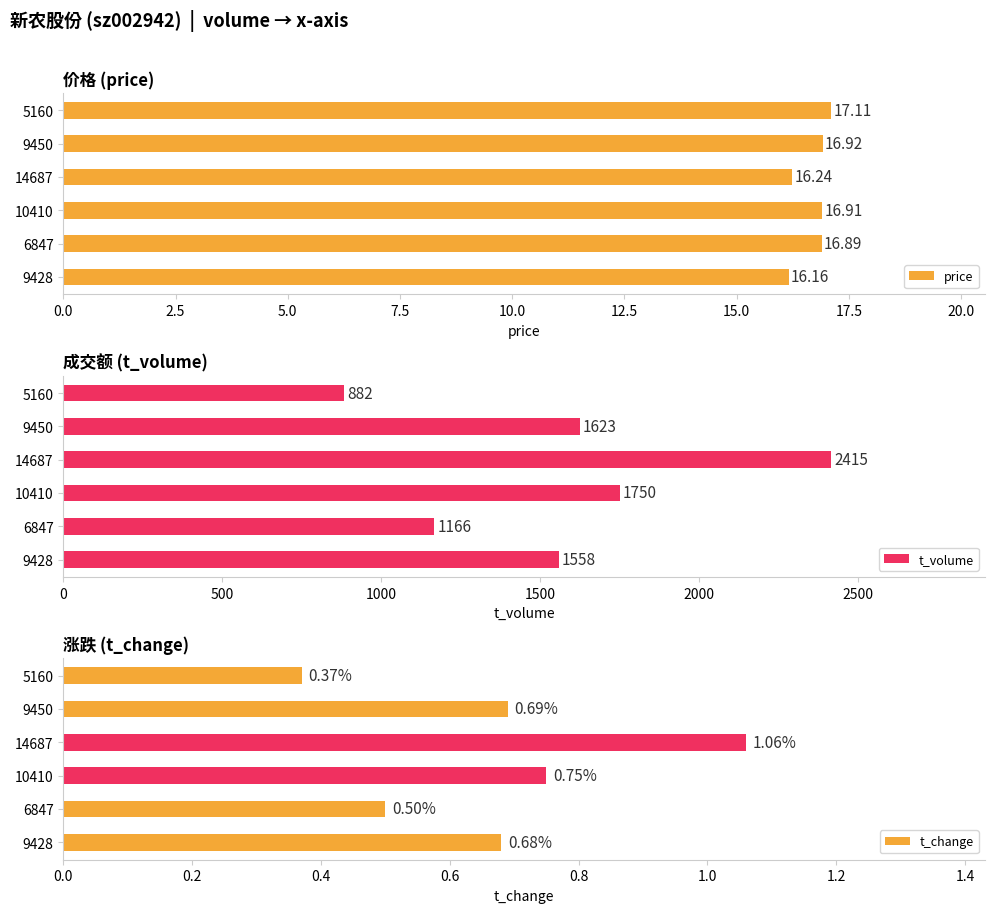

Which has a higher value, 14687 or 5160?

5160